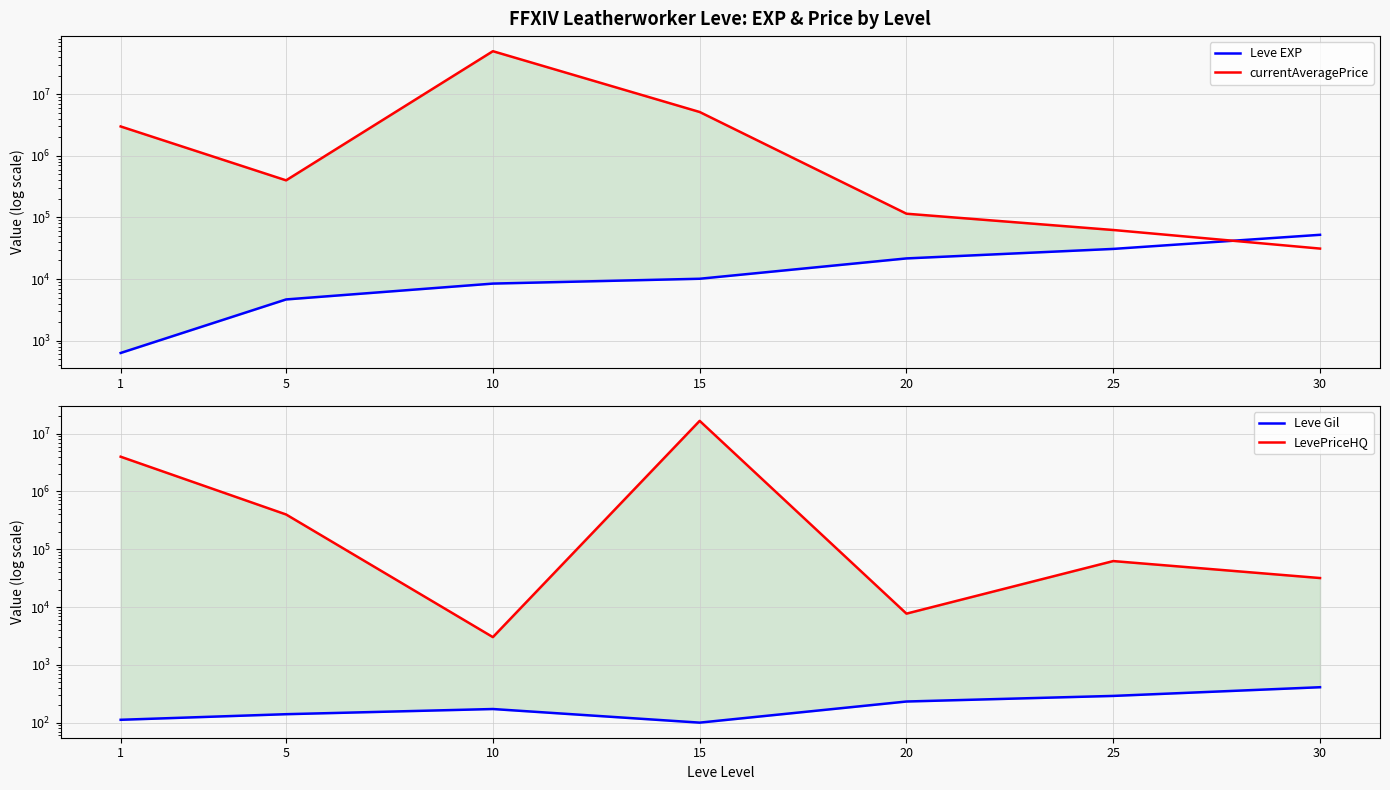

Reading right to left, extract all data points from this chart.

Leve EXP: 52220.0	30820.0	21600.0	10100.0	8430.0	4660.0	630.0
currentAveragePrice: 31192.7	62500.0	114933.1	5150389.0	50001760.0	400168.0	2999999.2
Leve Gil: 410.0	290.0	232.0	100.0	172.0	140.0	112.0
LevePriceHQ: 31789.0	62500.0	7699.0	16686667.0	3019.0	400168.0	3999999.2